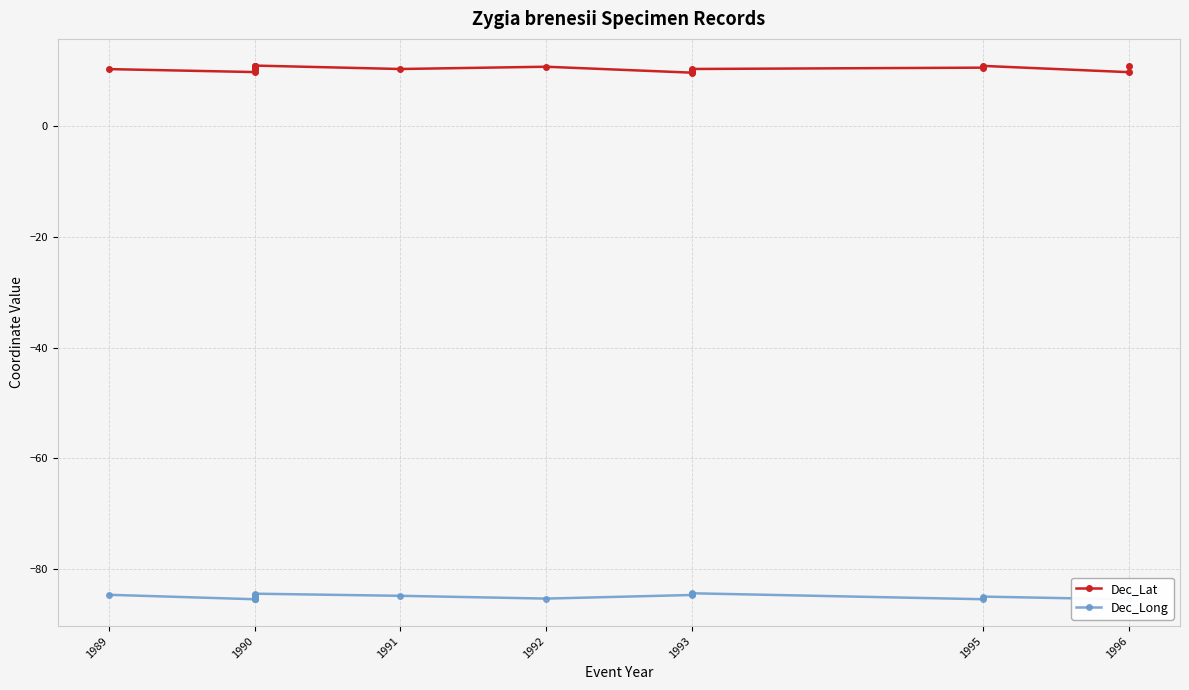

What is the greatest value displayed?

11.0